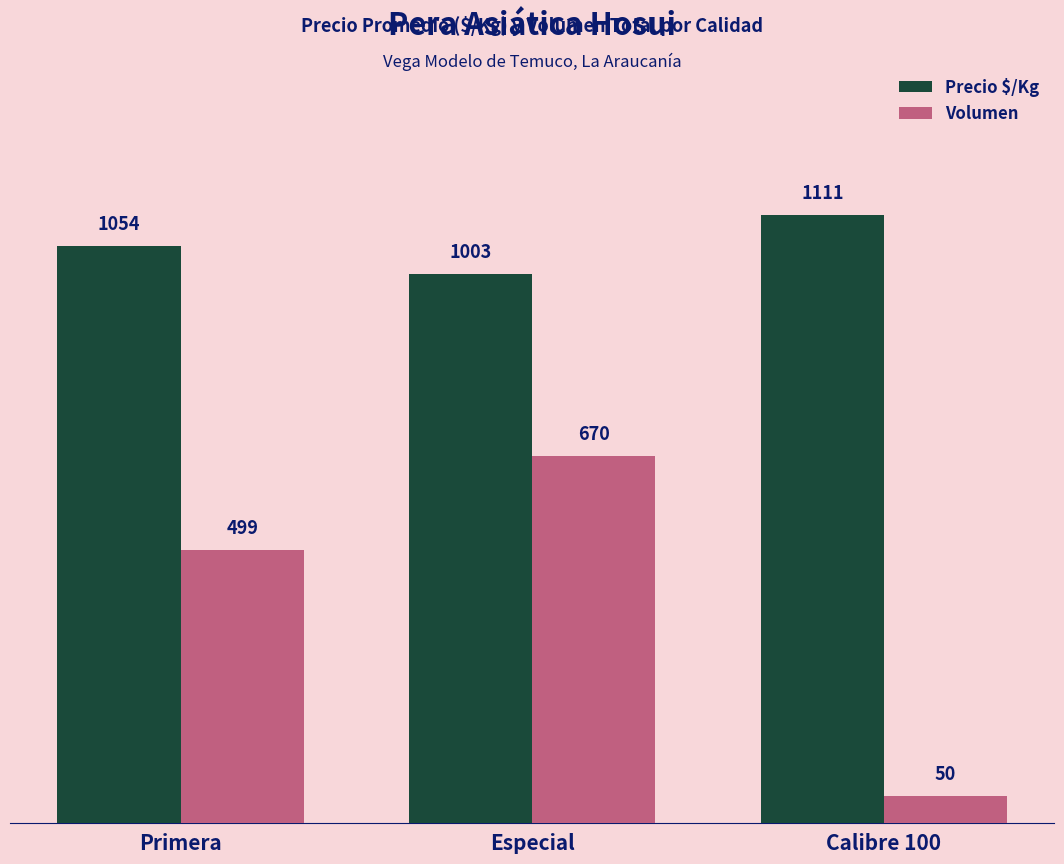

List the series in order of their peak value, lowest first.

Volumen, Precio $/Kg